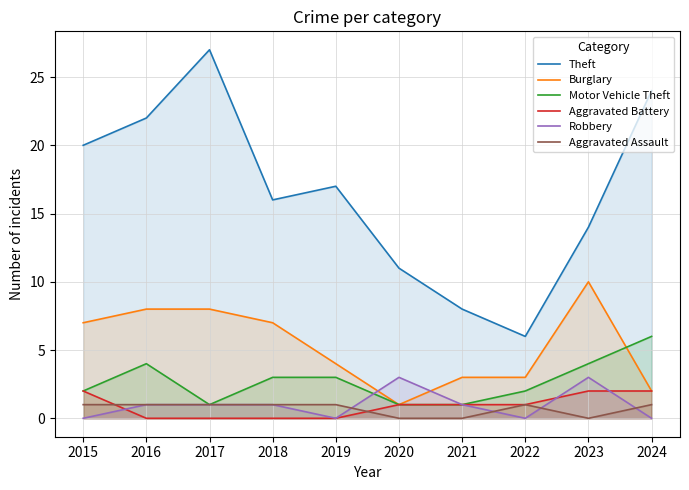

What is the difference between the maximum and minimum values in the Robbery series?

3